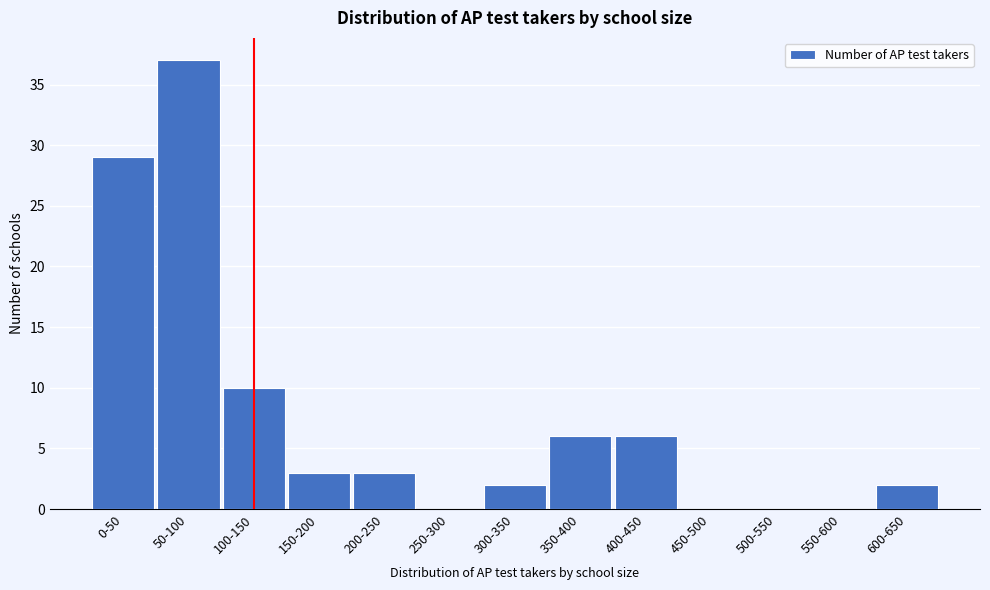

Reading right to left, transcribe all the data shown in this chart.

600-650=2	550-600=0	500-550=0	450-500=0	400-450=6	350-400=6	300-350=2	250-300=0	200-250=3	150-200=3	100-150=10	50-100=37	0-50=29